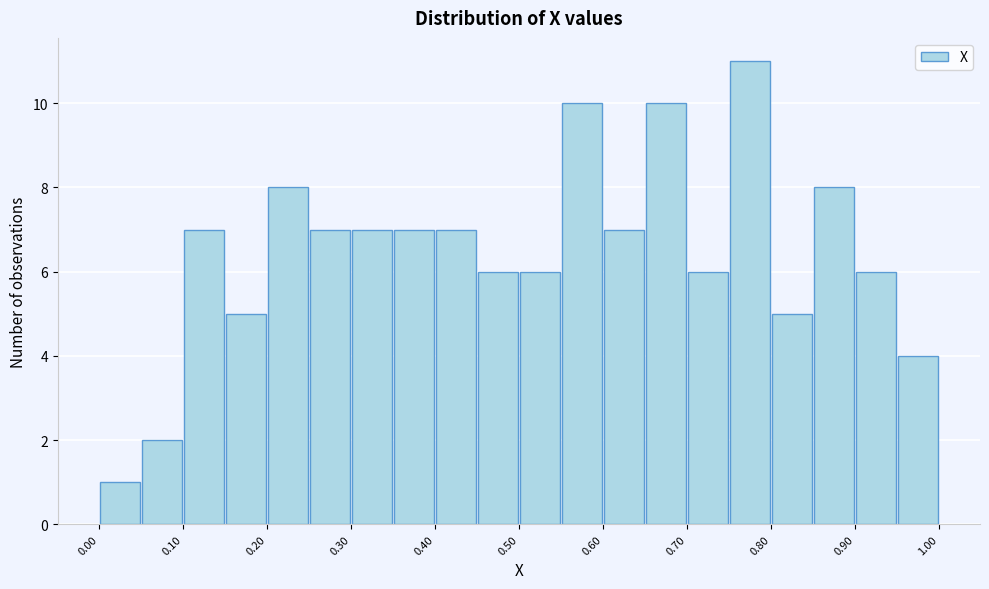

Reading left to right, transcribe this chart: for each bar, give the range it covers on the x-axis and its height. The values are not printed on the chart, so give them approximately, as read against the axis.

0.00 to 0.05: 1
0.05 to 0.10: 2
0.10 to 0.15: 7
0.15 to 0.20: 5
0.20 to 0.25: 8
0.25 to 0.30: 7
0.30 to 0.35: 7
0.35 to 0.40: 7
0.40 to 0.45: 7
0.45 to 0.50: 6
0.50 to 0.55: 6
0.55 to 0.60: 10
0.60 to 0.65: 7
0.65 to 0.70: 10
0.70 to 0.75: 6
0.75 to 0.80: 11
0.80 to 0.85: 5
0.85 to 0.90: 8
0.90 to 0.95: 6
0.95 to 1.00: 4